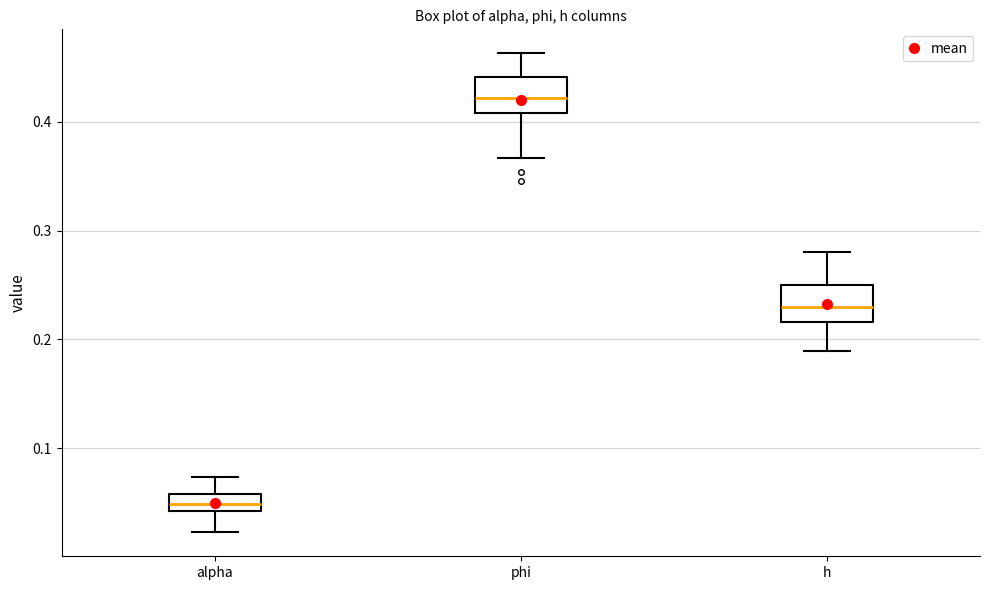

Which box's median line is the lowest?

alpha